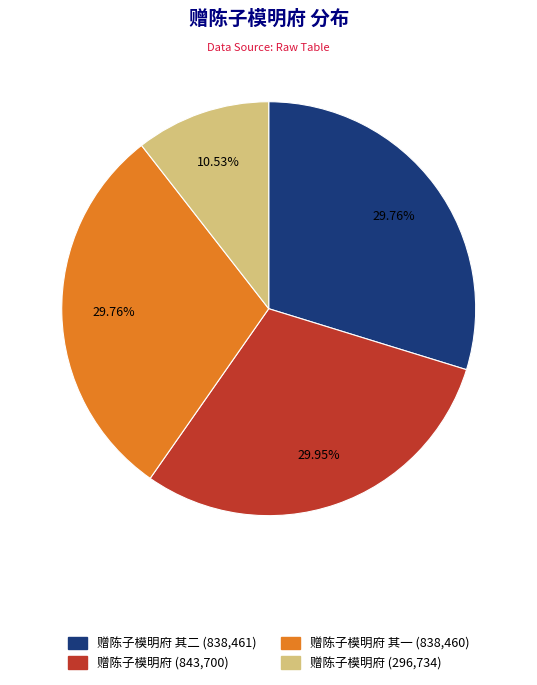

Is there a majority slice in this chart?

No